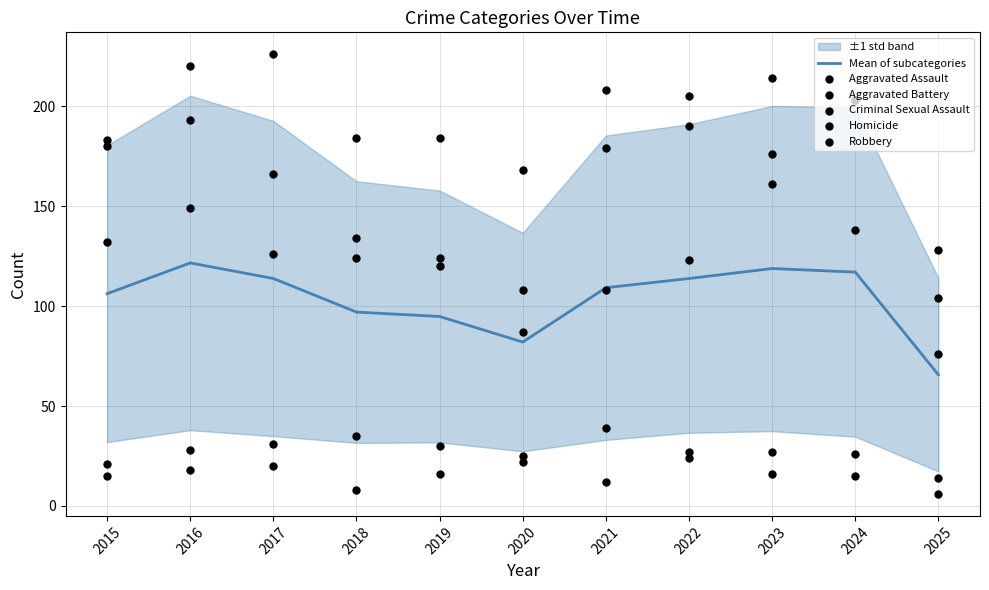

What is the ratio of the value at 2024 to the value at 2015?

1.1